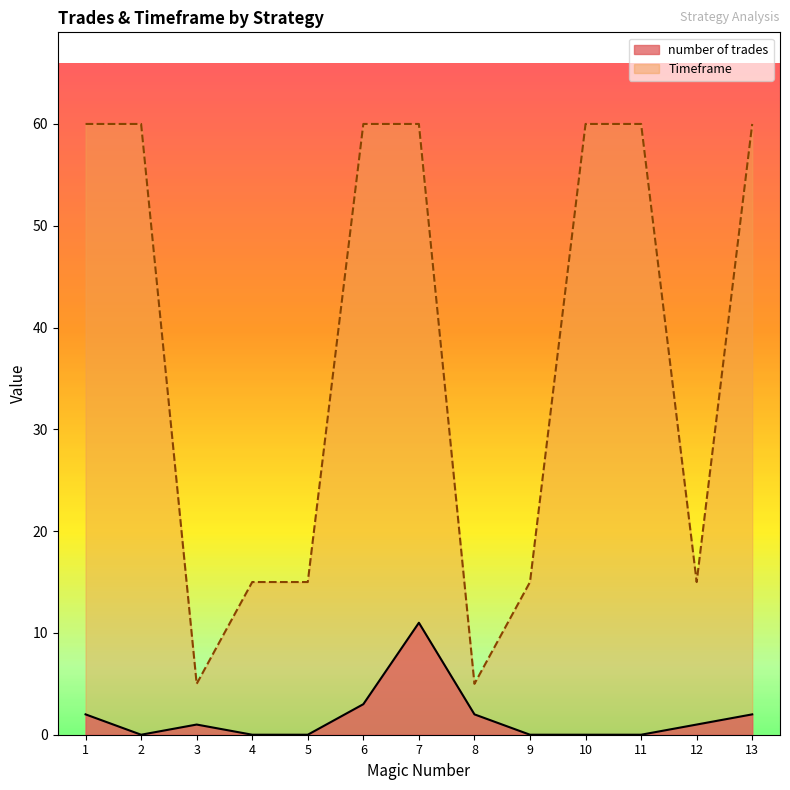

What is the difference between the maximum and minimum values in the Timeframe series?

55